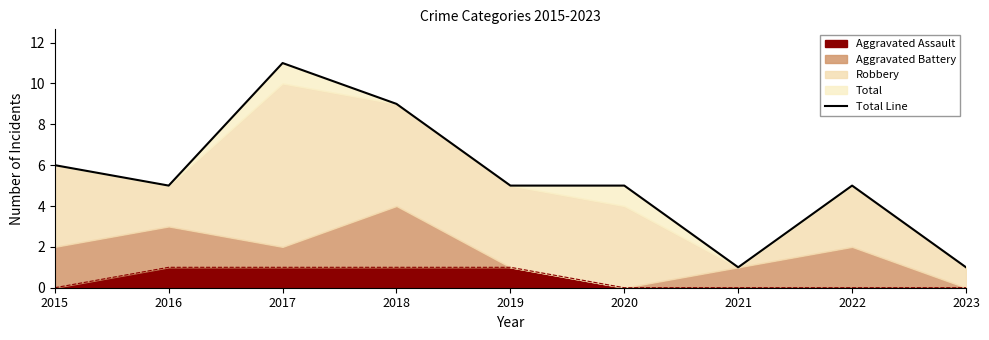

List the labels in order of value, largest first.

2017, 2018, 2015, 2016, 2019, 2020, 2022, 2021, 2023